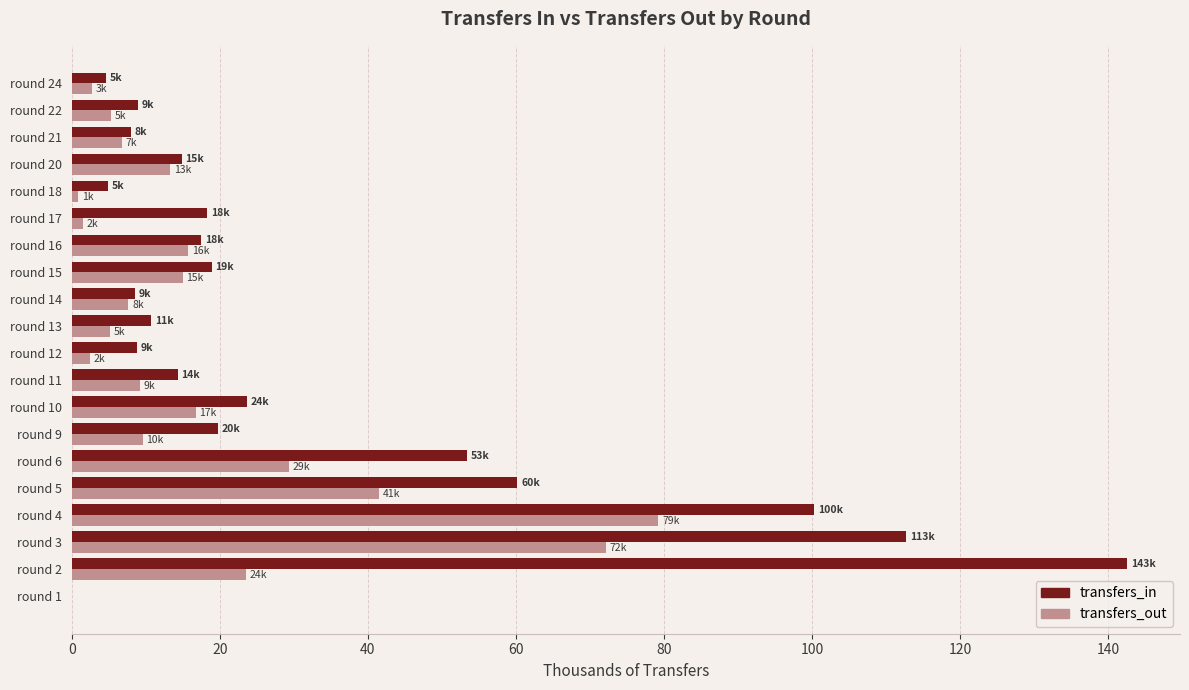

What is the average value of the transfers_in series?

32.5